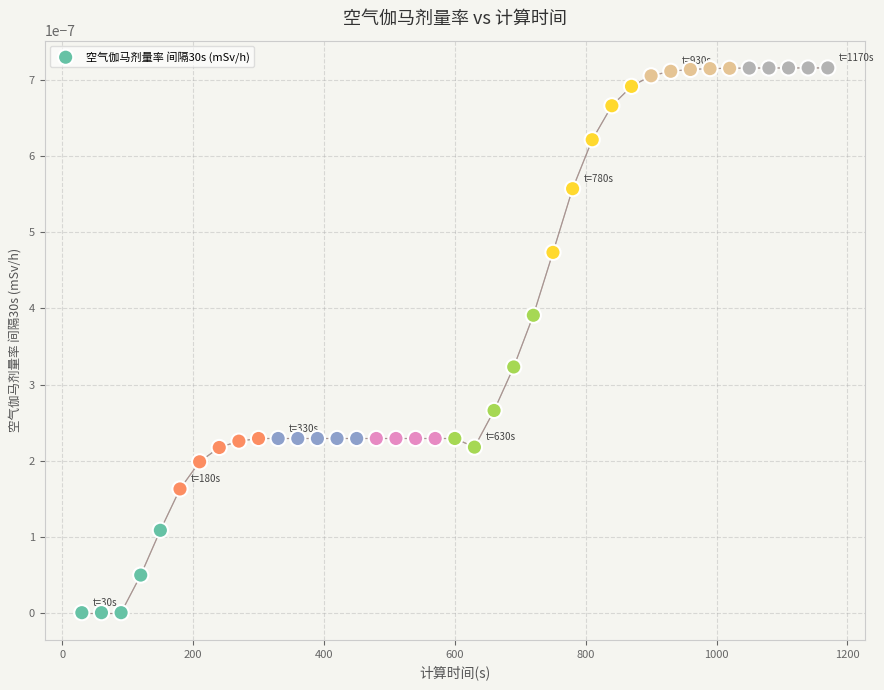

What is the range of X values (max minus min)?

1140.0